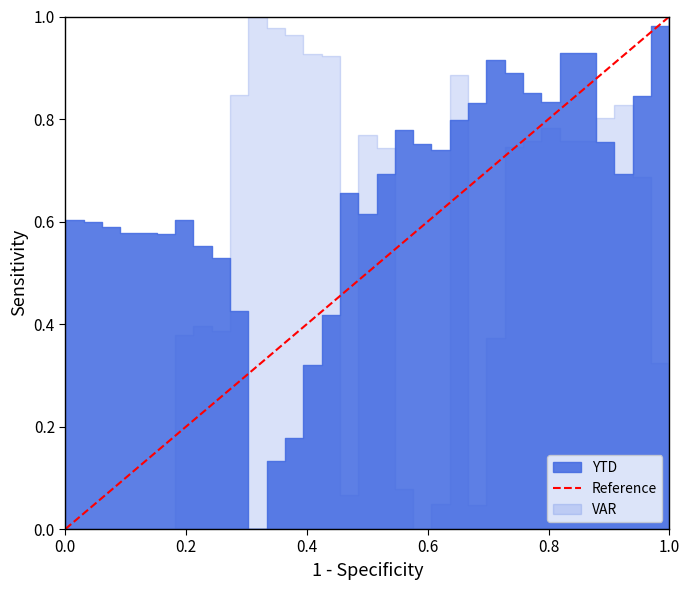

Does the chart have visible grid lines?

No